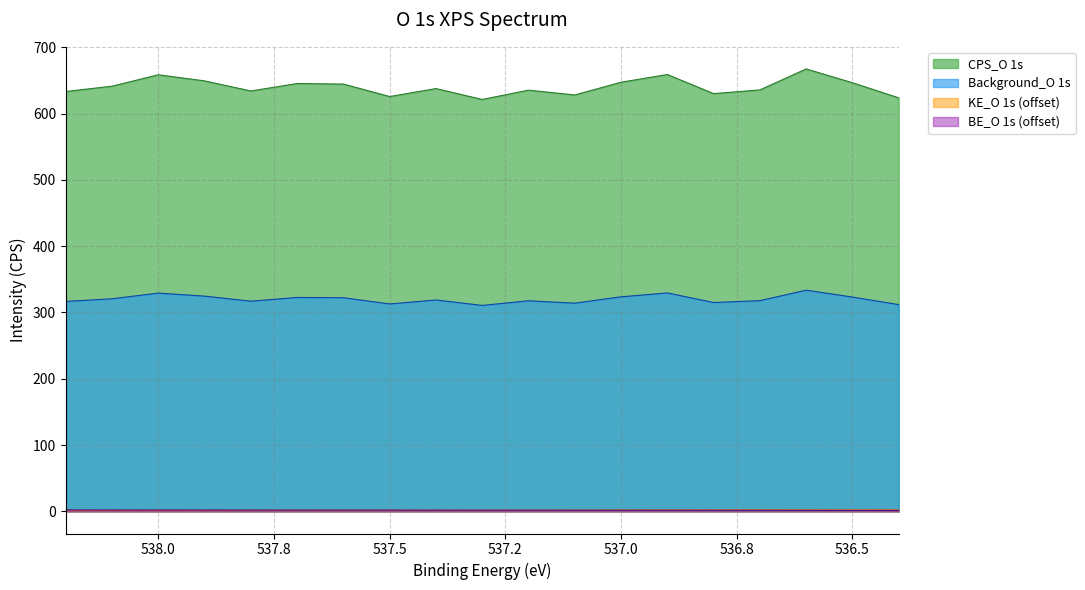

Which series has the widest spread of values?

CPS_O 1s